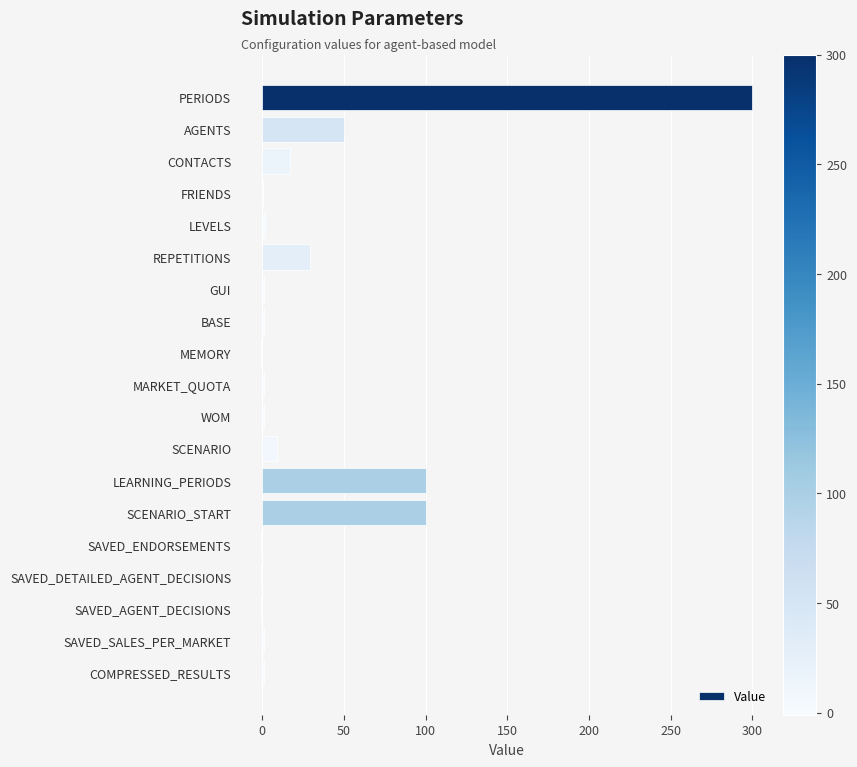

How many distinct data groups are displayed?

1